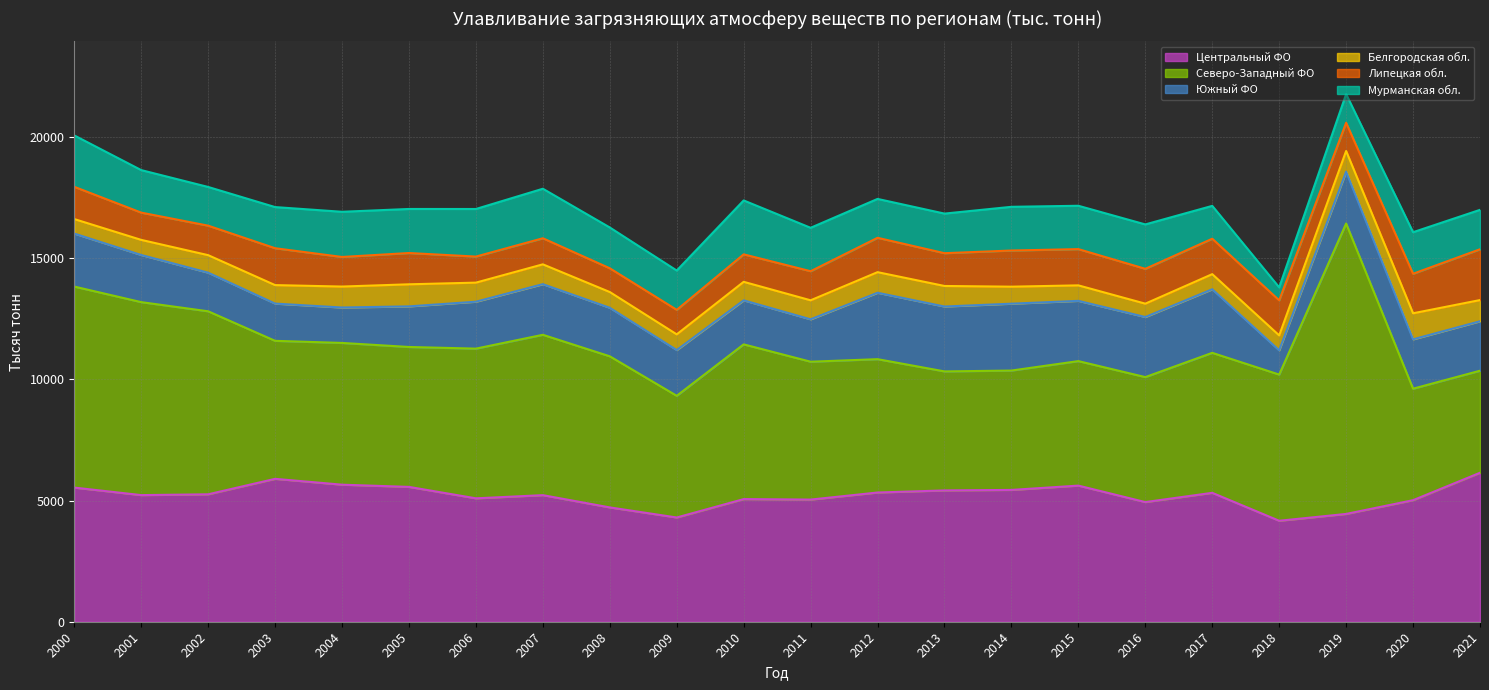

Where is Северо-Западный ФО nearest to the value 8099?

2001